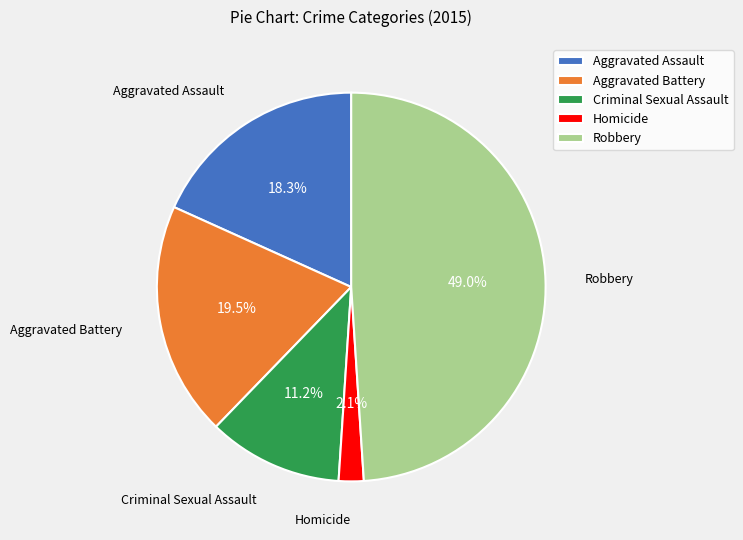

True or false: Aggravated Battery accounts for 34% of the total.

False